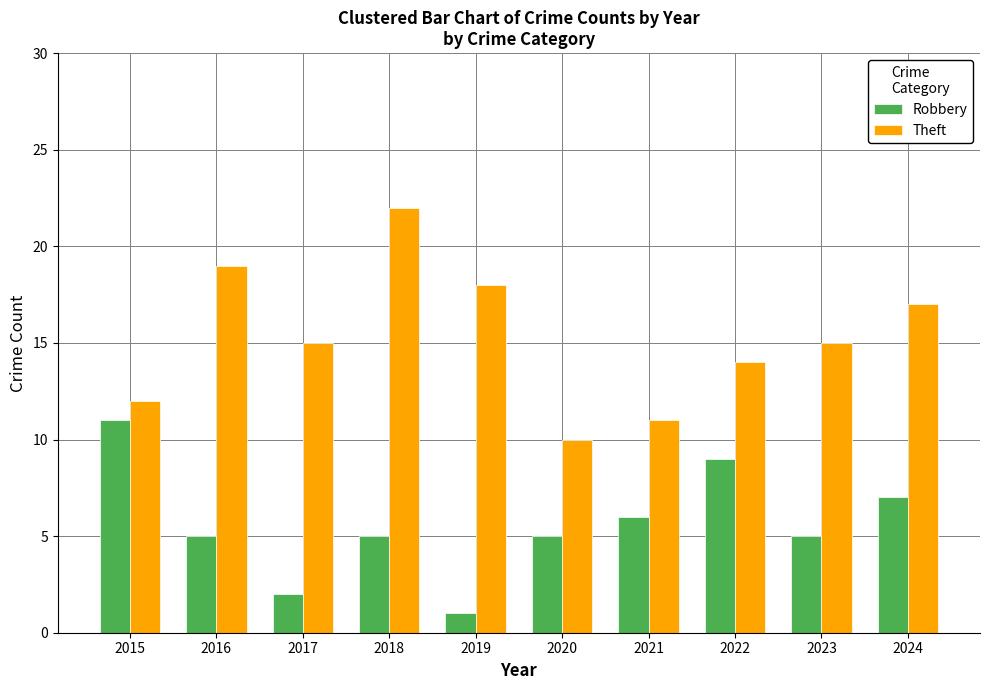

What is the lowest value of the Robbery series?

1